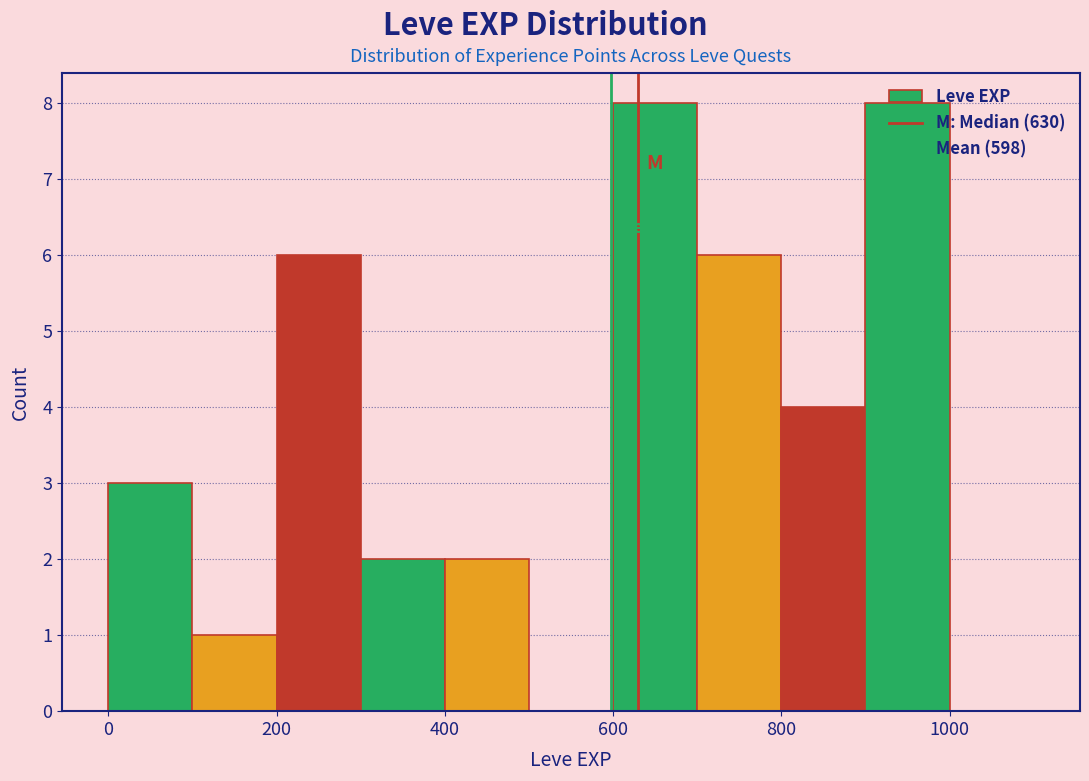

Reading left to right, transcribe this chart: for each bar, give the range it covers on the x-axis and its height. The values are not printed on the chart, so give them approximately, as read against the axis.

0 to 100: 3
100 to 200: 1
200 to 300: 6
300 to 400: 2
400 to 500: 2
500 to 600: 0
600 to 700: 8
700 to 800: 6
800 to 900: 4
900 to 1000: 8
1000 to 1100: 0